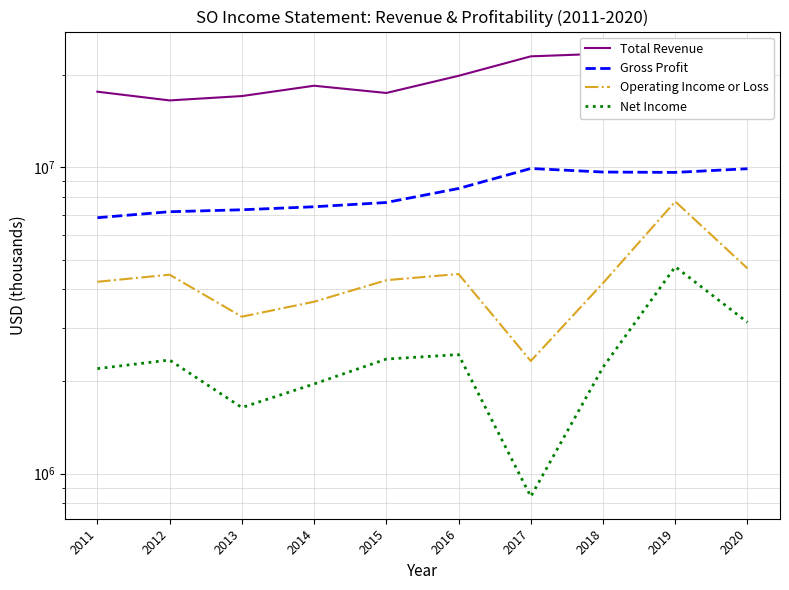

What are all the series names shown in the legend?

Total Revenue, Gross Profit, Operating Income or Loss, Net Income